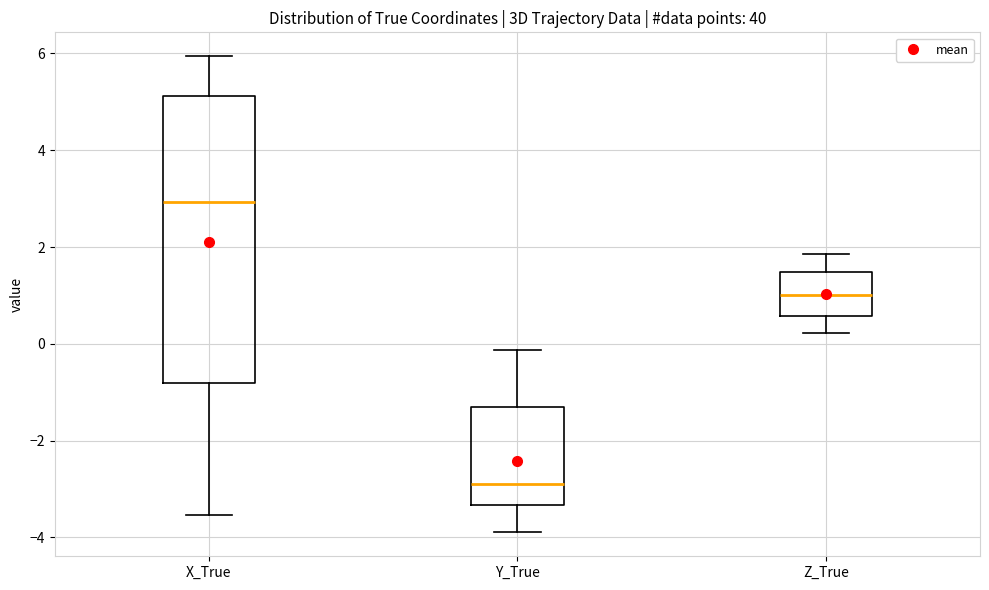

Reading left to right, read every box against the y-axis: the position of its median line, the range the box covers, and the ends of its whiskers. The values are not printed on the chart, so give them approximately, as read against the axis.

X_True: median 3.0, box -0.8 to 5.2, whiskers -3.6 to 6.0
Y_True: median -2.8, box -3.4 to -1.4, whiskers -3.8 to -0.2
Z_True: median 1.0, box 0.6 to 1.4, whiskers 0.2 to 1.8